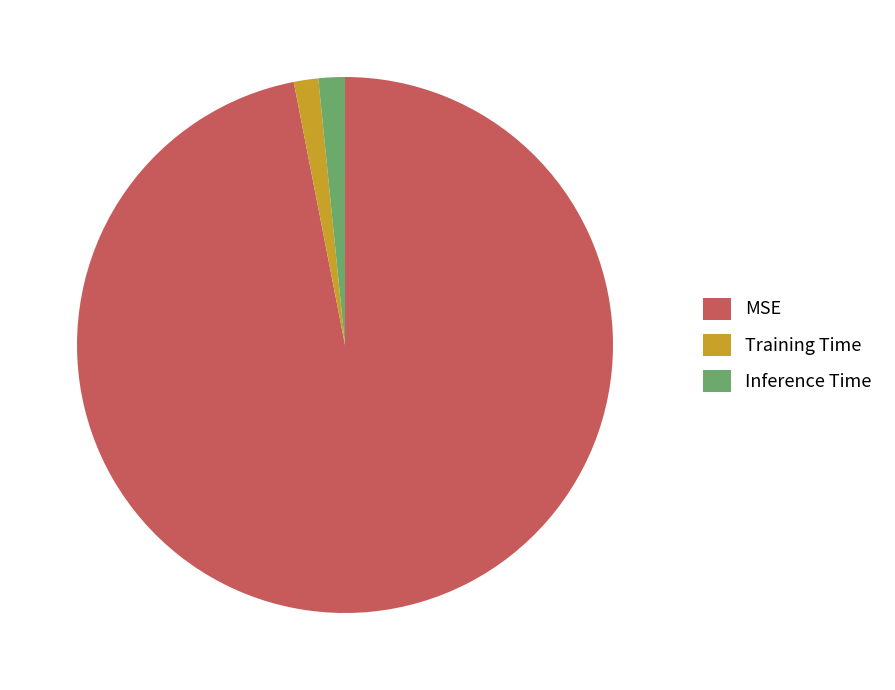

Is there a majority slice in this chart?

Yes